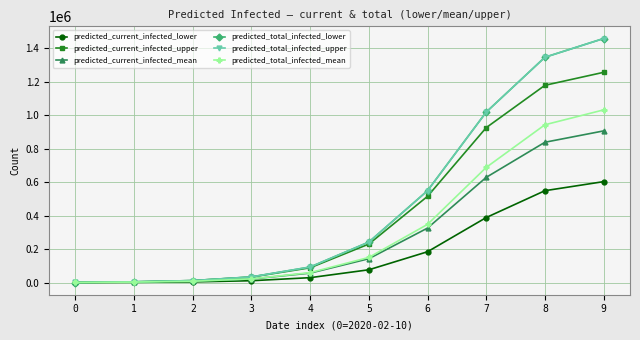

True or false: predicted_current_infected_upper has a value of 750 at 0.

True